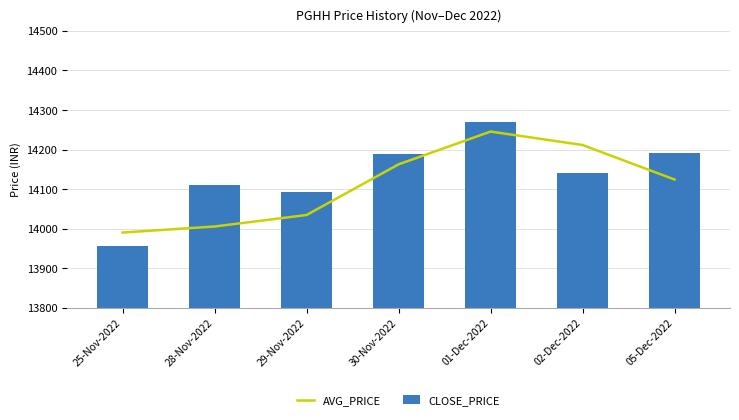

Reading left to right, list all the values displayed in this chart.

AVG_PRICE: 13990.4	14005.6	14034.6	14162.6	14245.5	14211.5	14124.3
CLOSE_PRICE: 13957.0	14110.6	14092.9	14187.6	14268.5	14140.8	14191.5